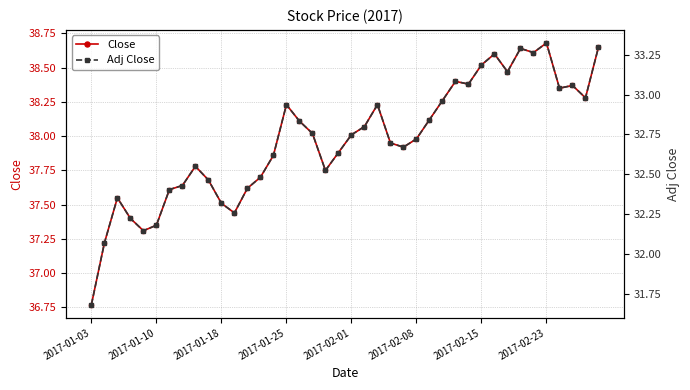

Which series has the widest spread of values?

Close